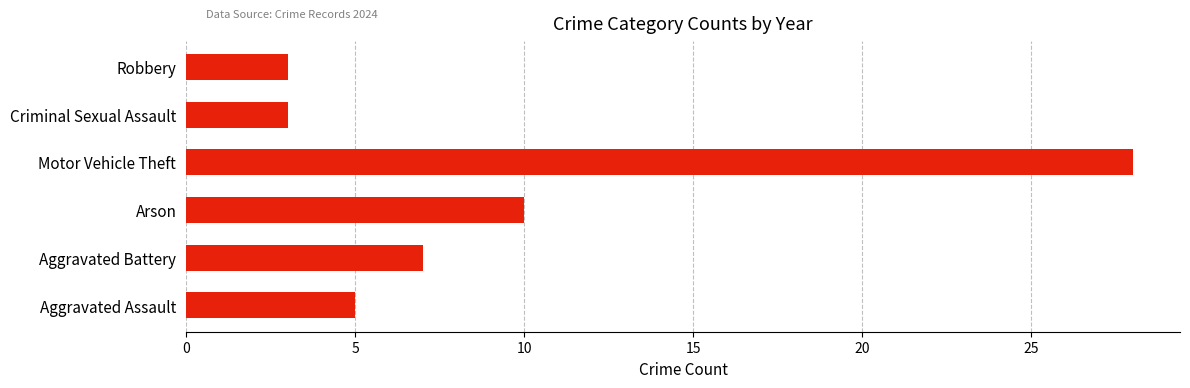

What is the change in value from Arson to Robbery?

-7